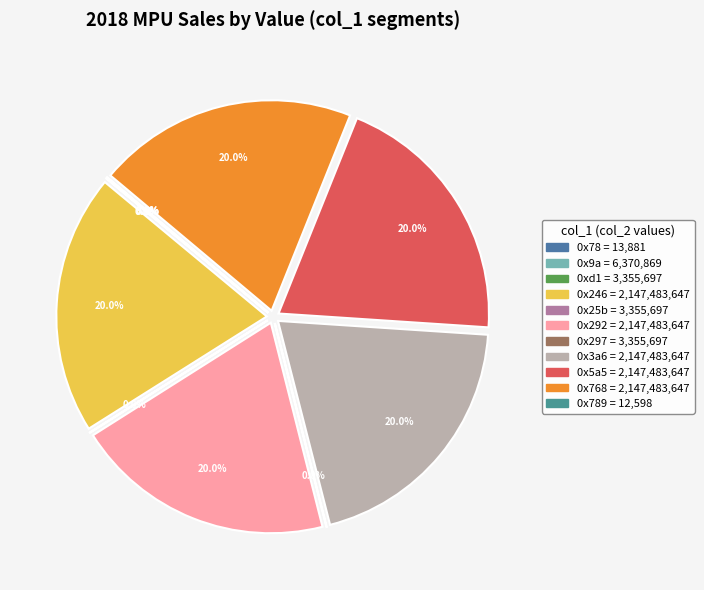

Does 0x3a6 account for over 50% of the chart?

No